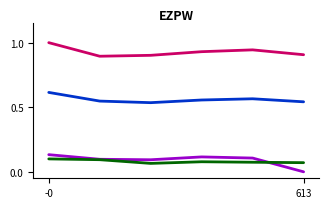

What is the greatest value displayed?

1.0